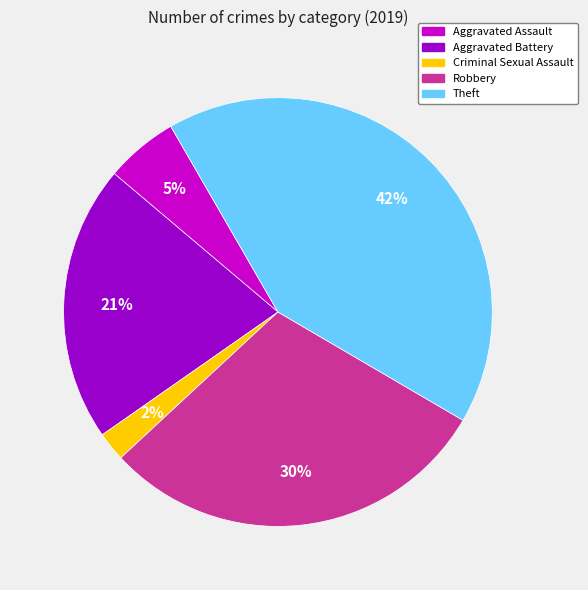

How many segments does this pie chart have?

5